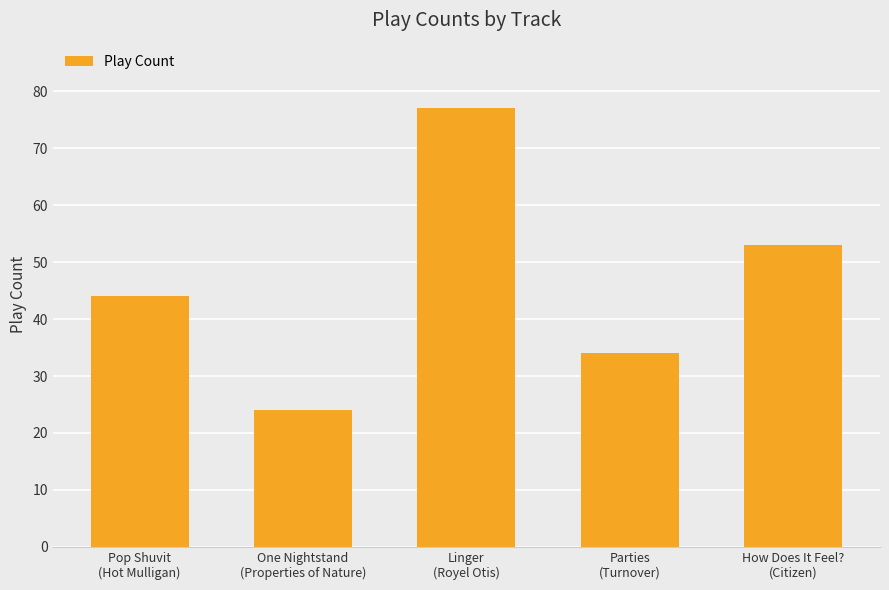

What is the difference between the maximum and minimum values?

53